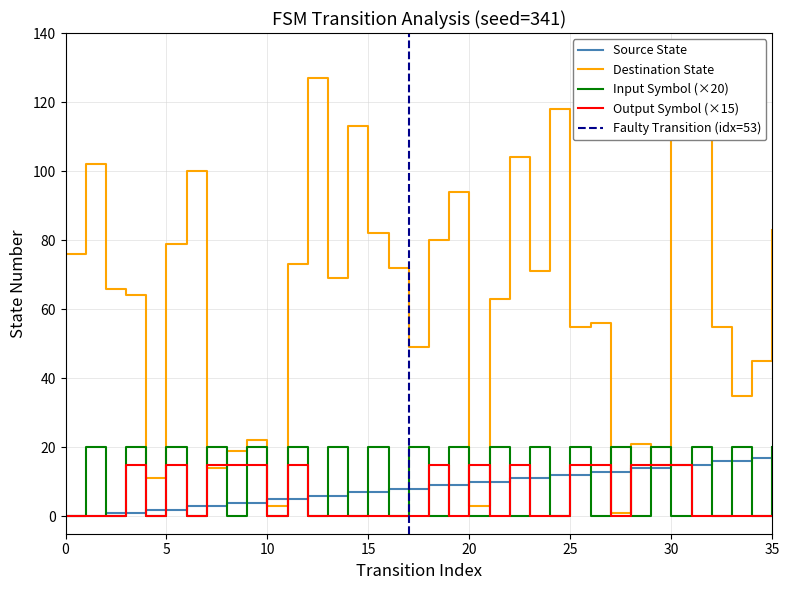

Reading left to right, list all the values displayed in this chart.

Source State: 0	0	1	1	2	2	3	3	4	4	5	5	6	6	7	7	8	8	9	9	10	10	11	11	12	12	13	13	14	14	15	15	16	16	17	17
Destination State: 76	102	66	64	11	79	100	14	19	22	3	73	127	69	113	82	72	49	80	94	3	63	104	71	118	55	56	1	21	15	126	126	55	35	45	83
Input Symbol (×20): 0	20	0	20	0	20	0	20	0	20	0	20	0	20	0	20	0	20	0	20	0	20	0	20	0	20	0	20	0	20	0	20	0	20	0	20
Output Symbol (×15): 0	0	0	15	0	15	0	15	15	15	0	15	0	0	0	0	0	0	15	0	15	0	15	0	0	15	15	0	15	15	15	0	0	0	0	0